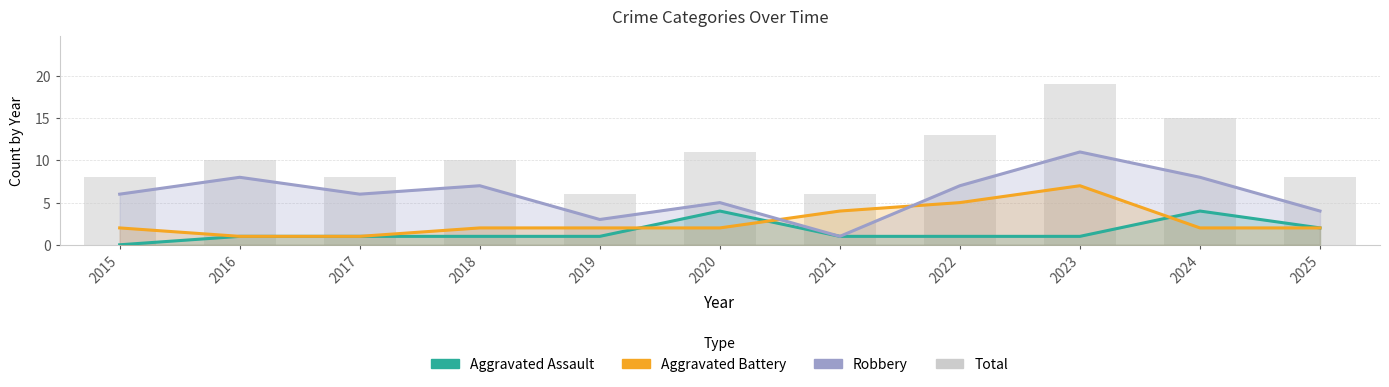

The value of Total at 2019 is 9. True or false?

False